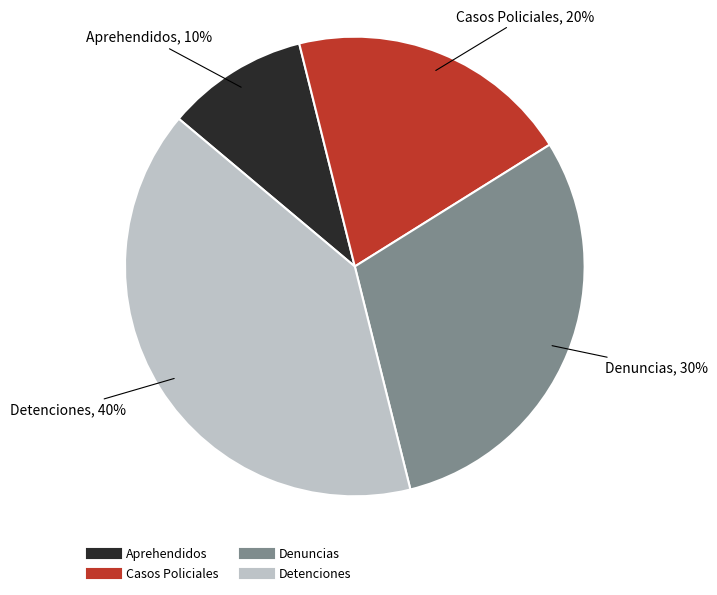

Is it true that Aprehendidos is 20% of the pie?

False